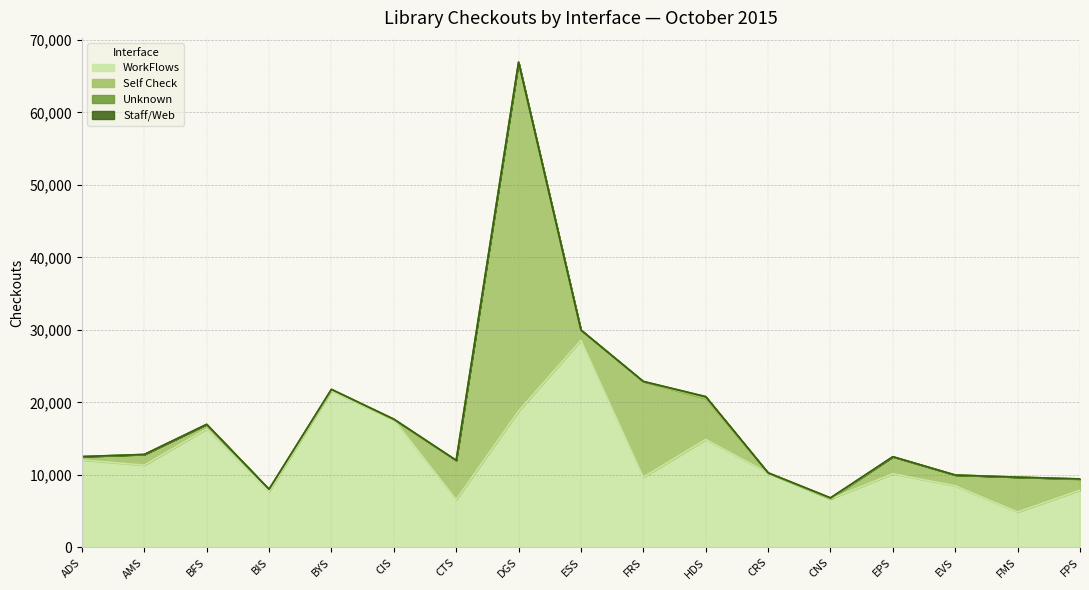

Does the chart display data point markers on the line(s)?

No